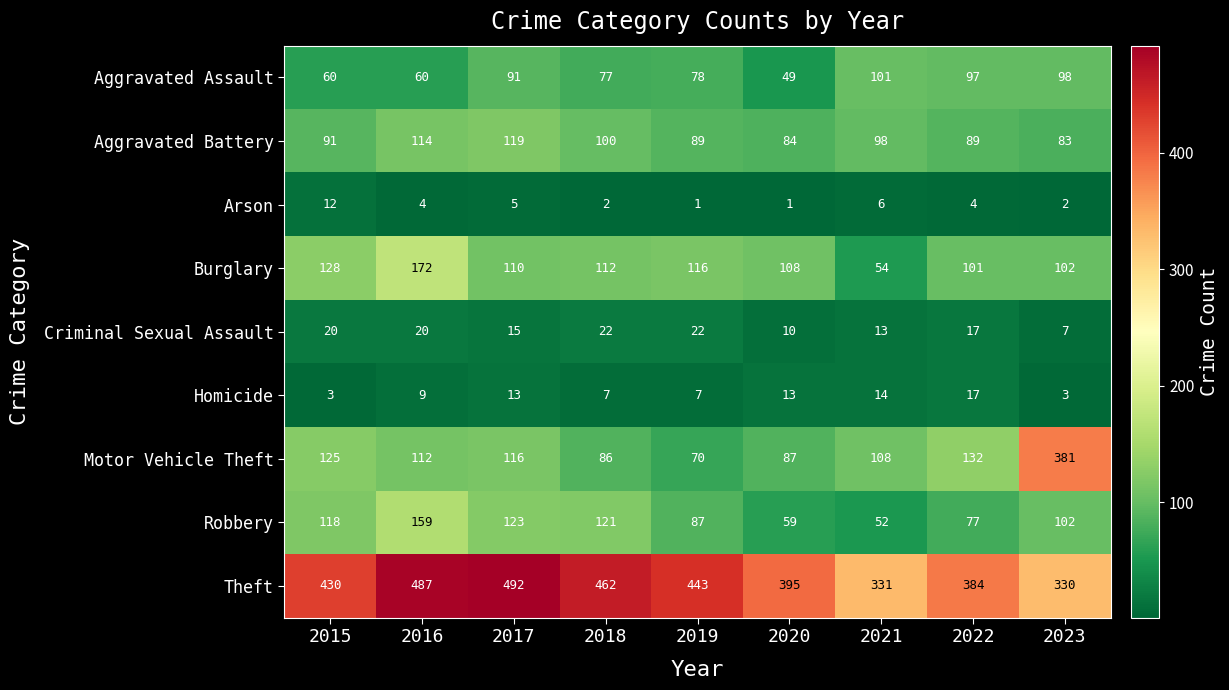

What is the maximum value shown in the chart?

492